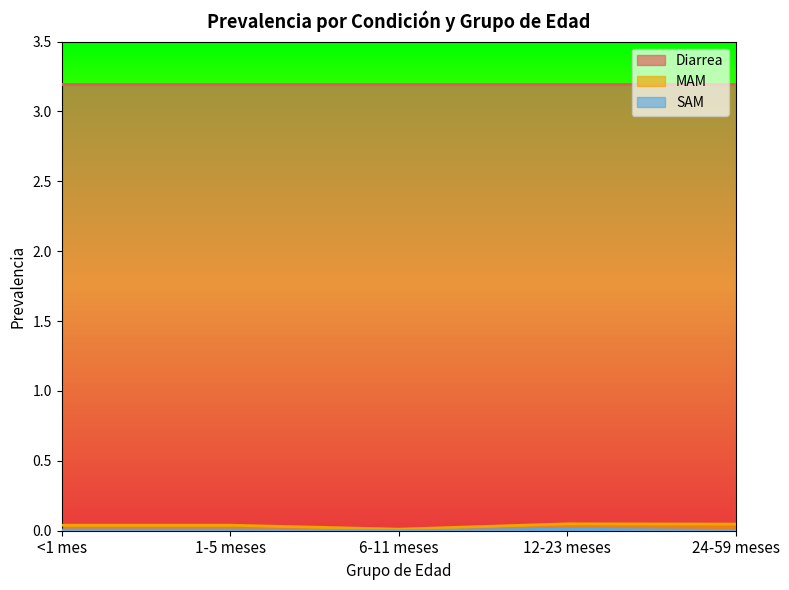

The value of Diarrea at <1 mes is 3.2. True or false?

True